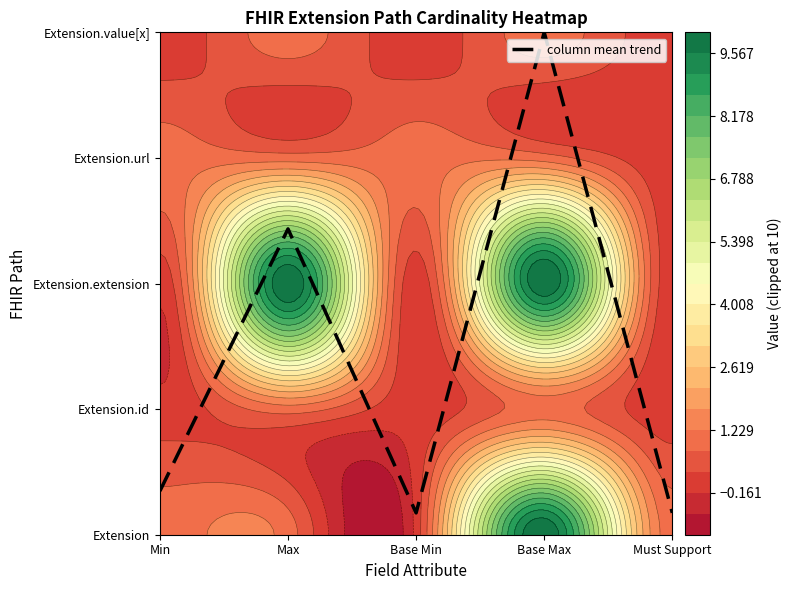

The chart shows a value of 2.3 at Base Max. True or false?

False